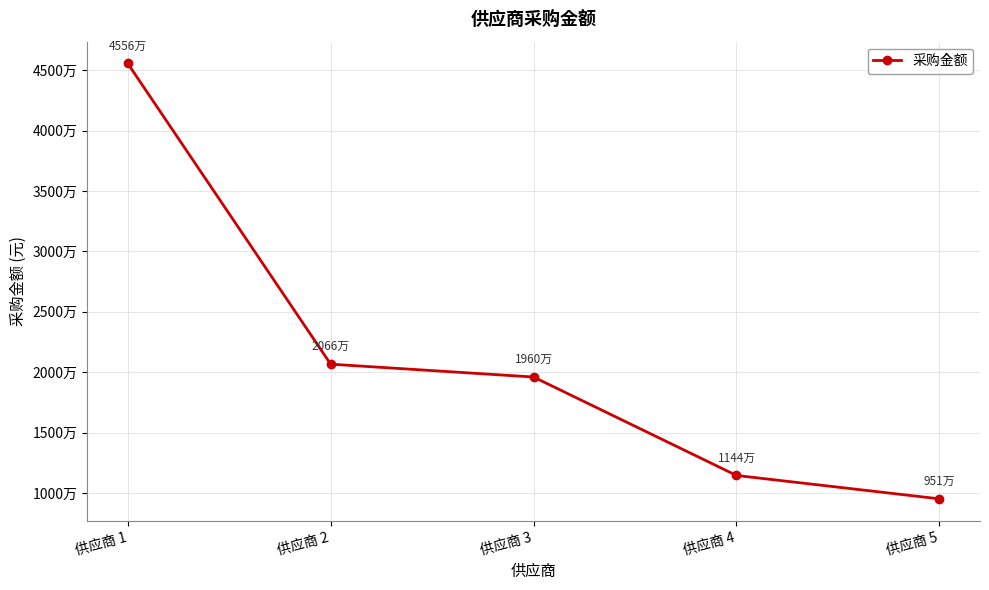

Does the chart have visible grid lines?

Yes